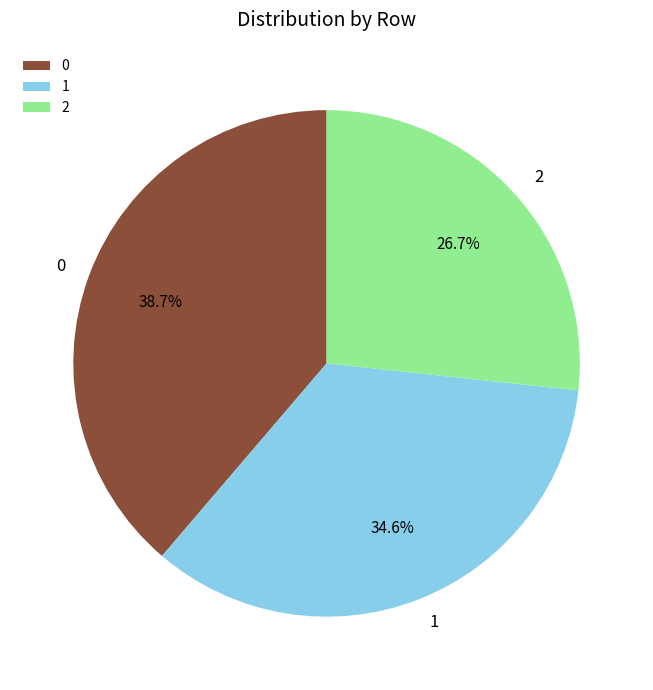

Is there any slice that represents more than half of the pie?

No